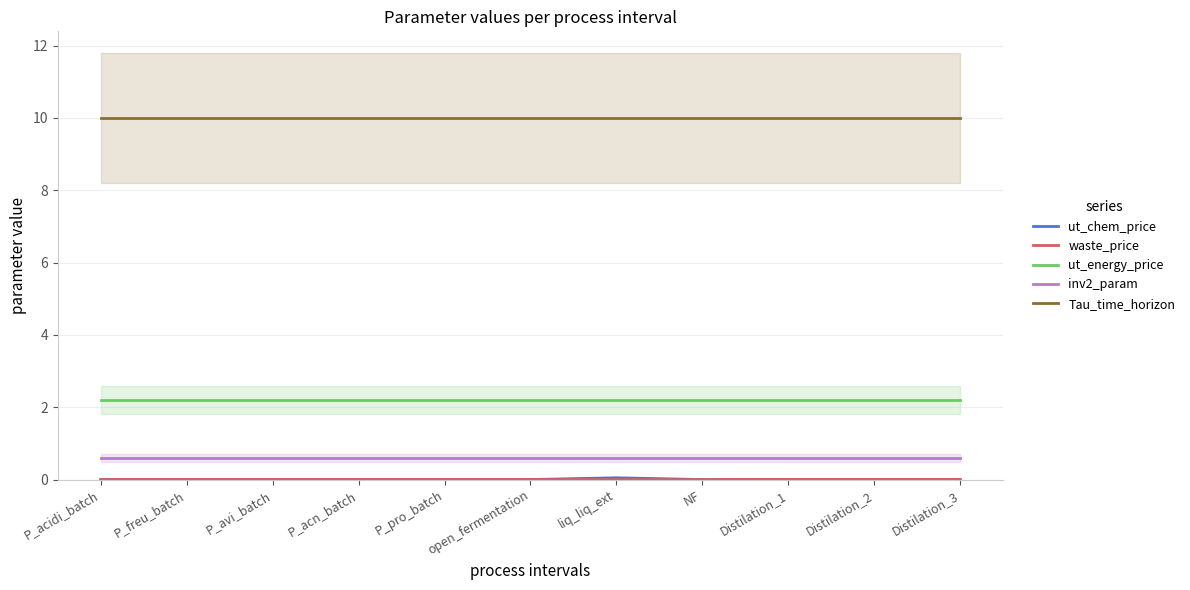

At which label is inv2_param closest to 0?

P_acidi_batch